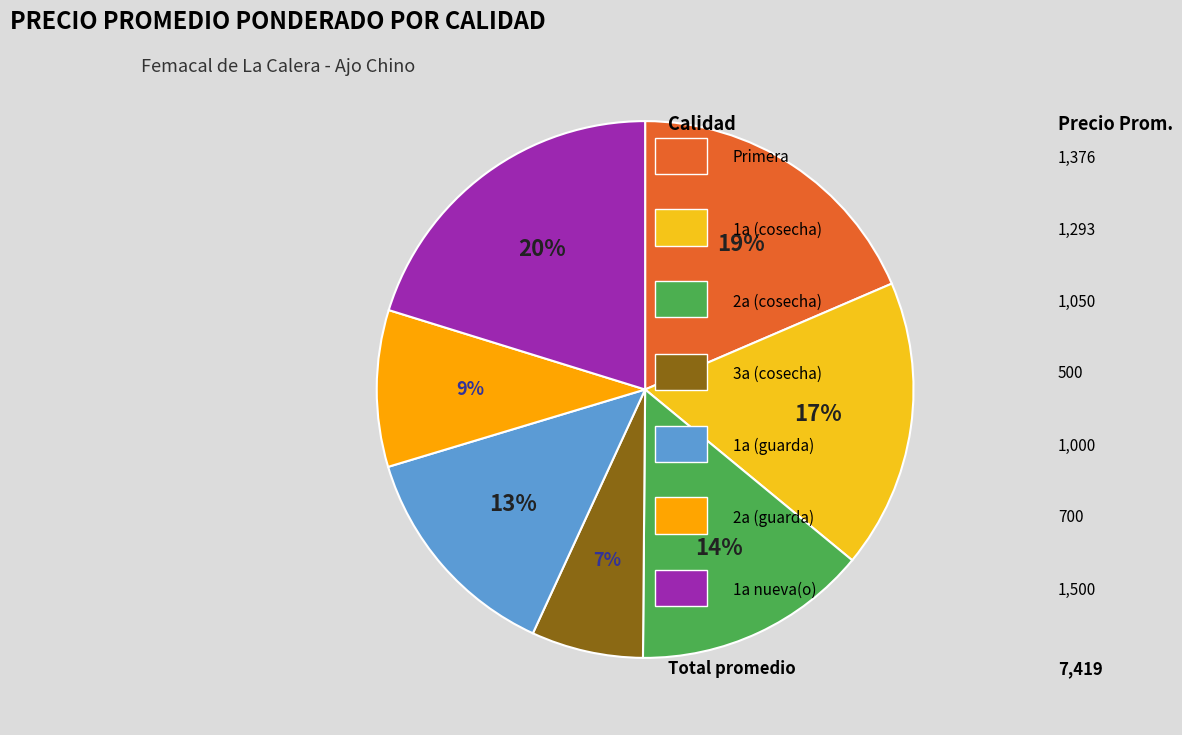

Is there a majority slice in this chart?

No